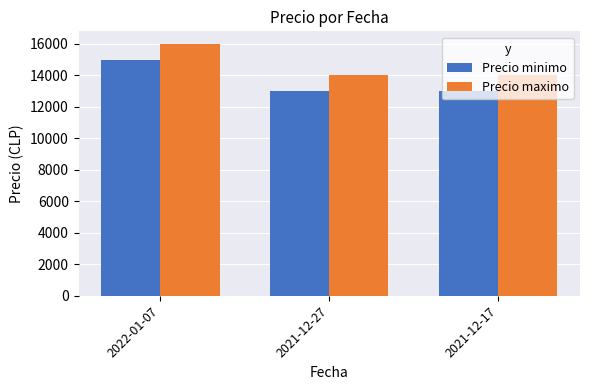

Count the number of categories in the chart.

3